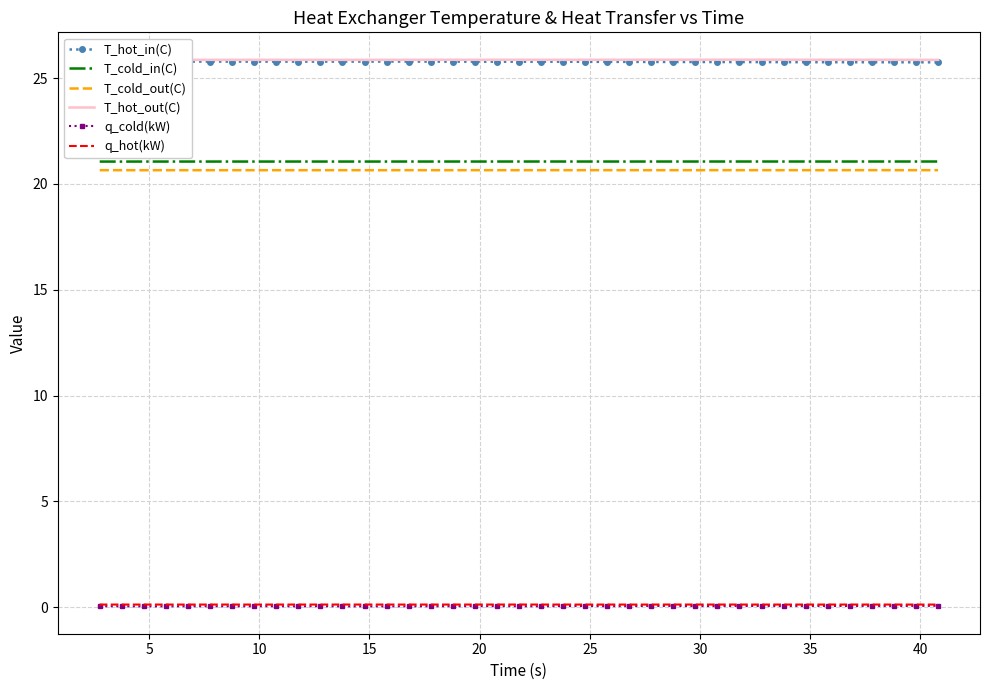

What is the value of the T_hot_out(C) point at the 7th from the left?

25.9